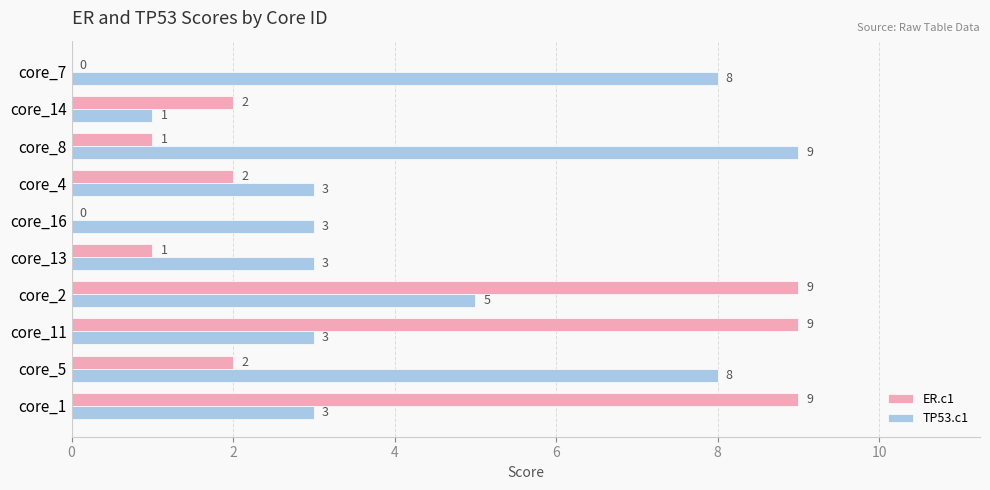

Between core_1 and core_8, which series saw the biggest shift?

ER.c1